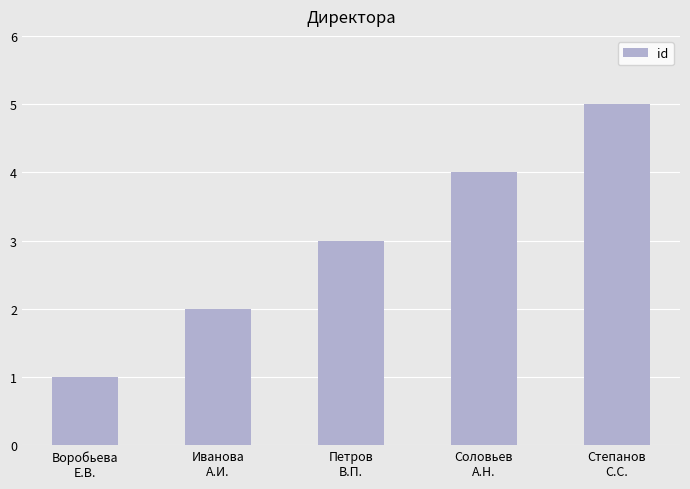

What is the average value?

3